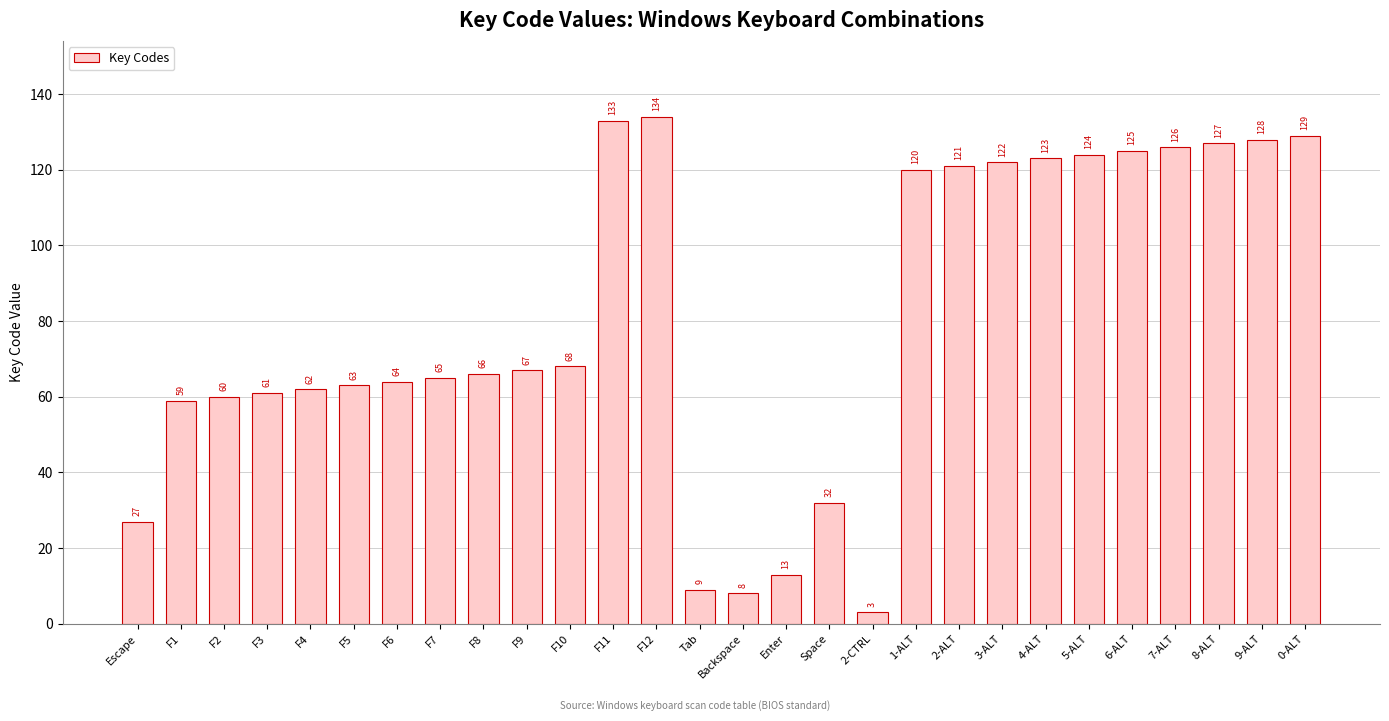

True or false: the data shows 203 at 3-ALT.

False